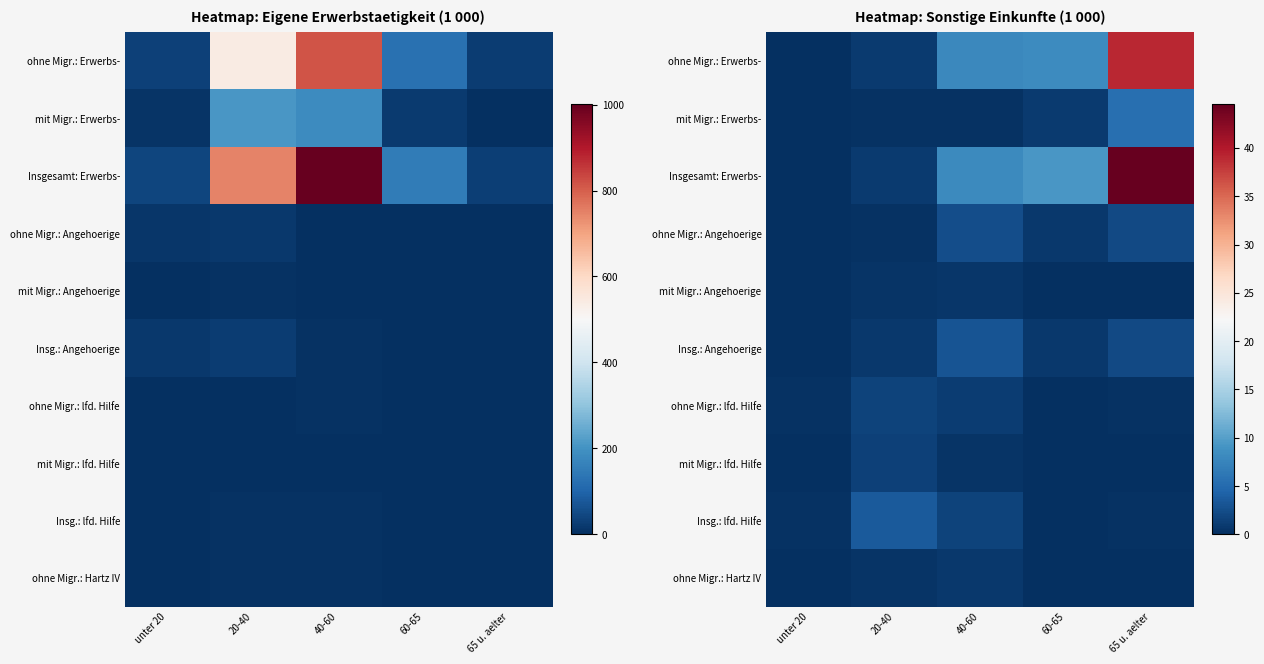

What is the difference between the highest and lowest values at 65 u. aelter?

44.5